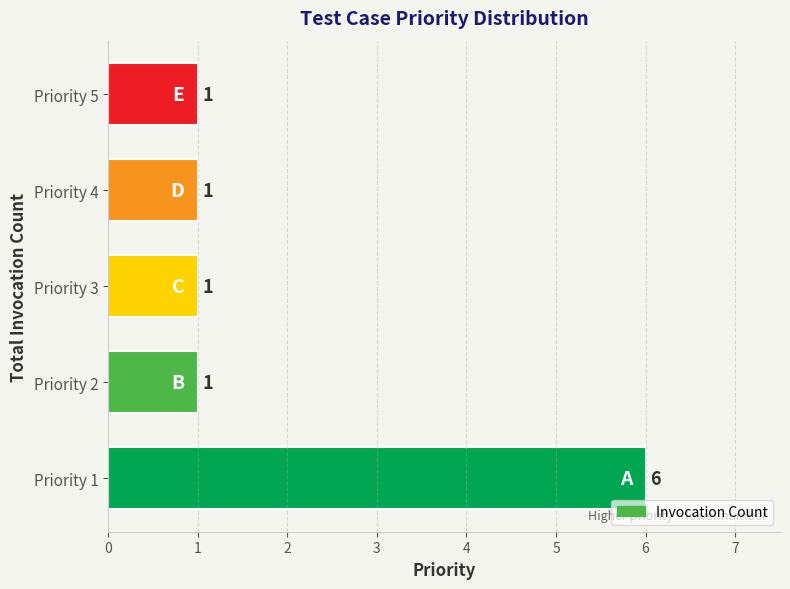

The chart shows a value of 2 at Priority 4. True or false?

False